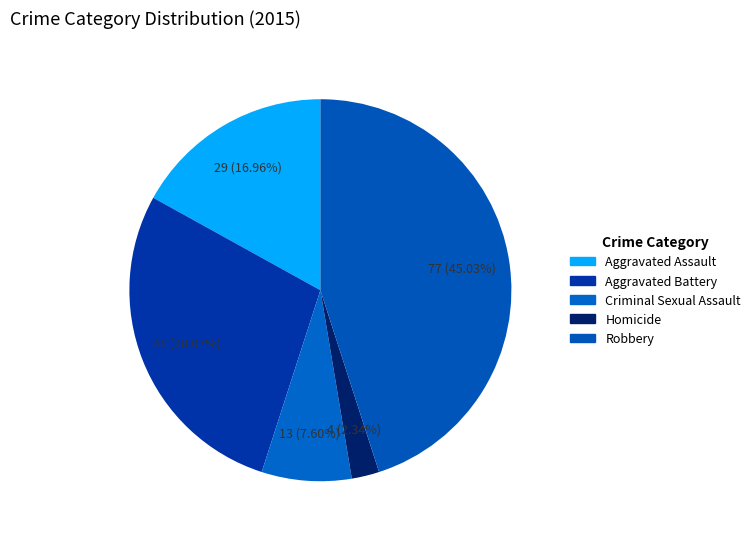

What percentage is the Aggravated Assault slice, to the nearest percent?

17%